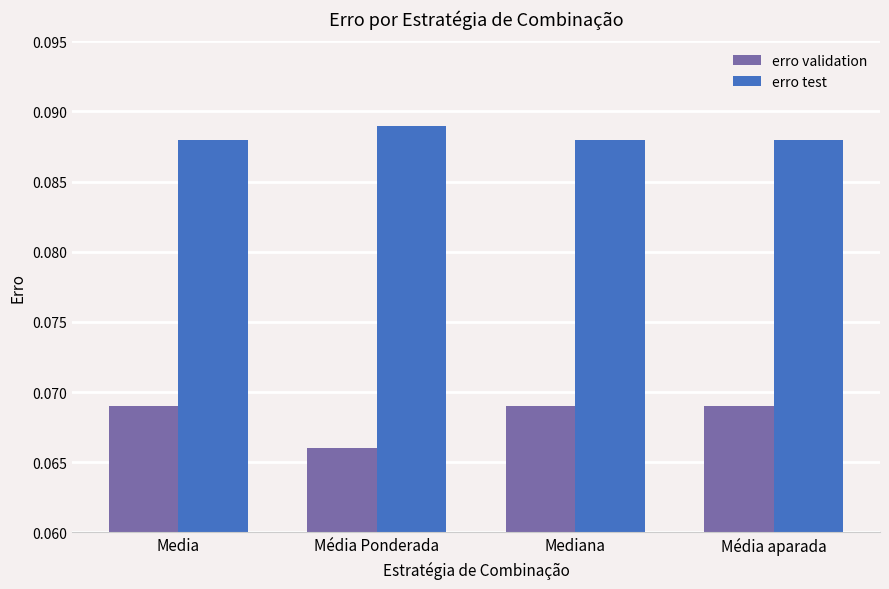

Which series has the largest range (max minus min)?

erro validation